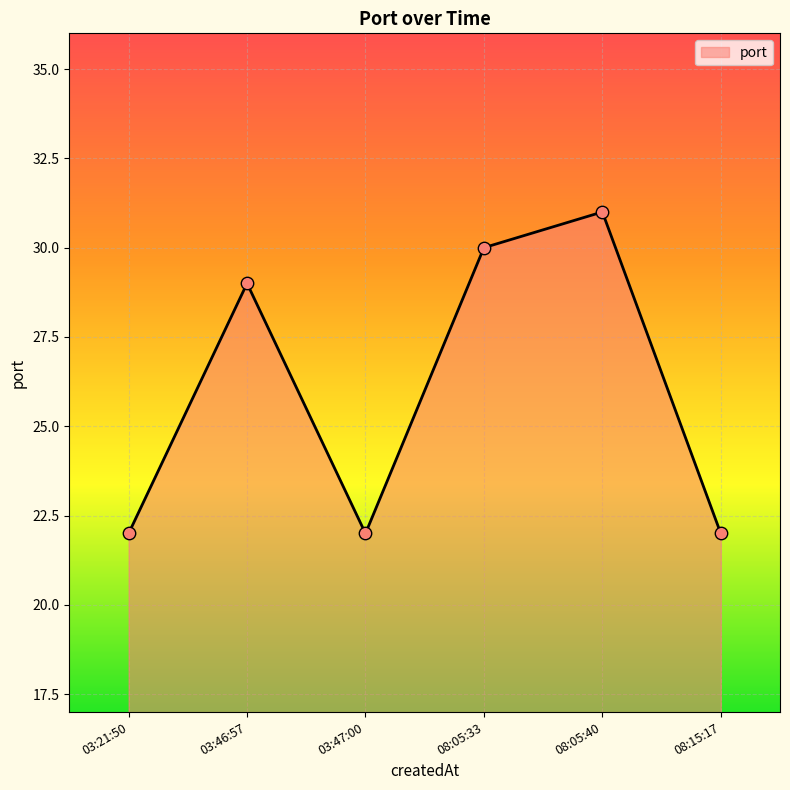

What is the change in value from 03:46:57 to 08:05:33?

+1